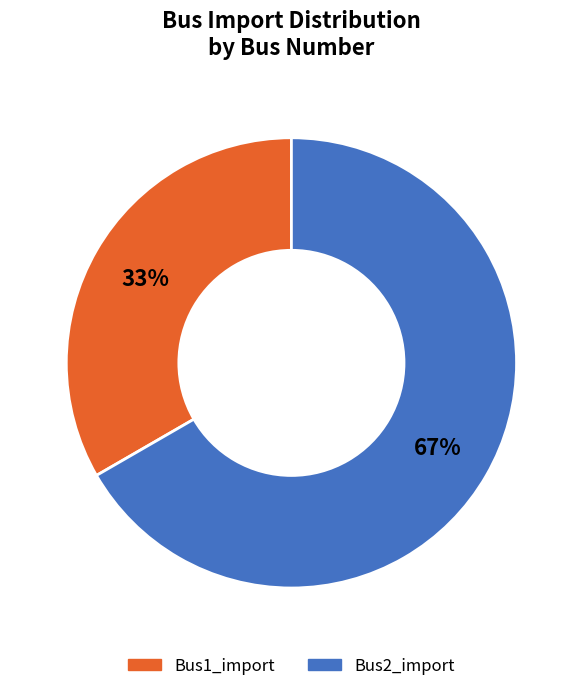

How many slices are in this pie chart?

2